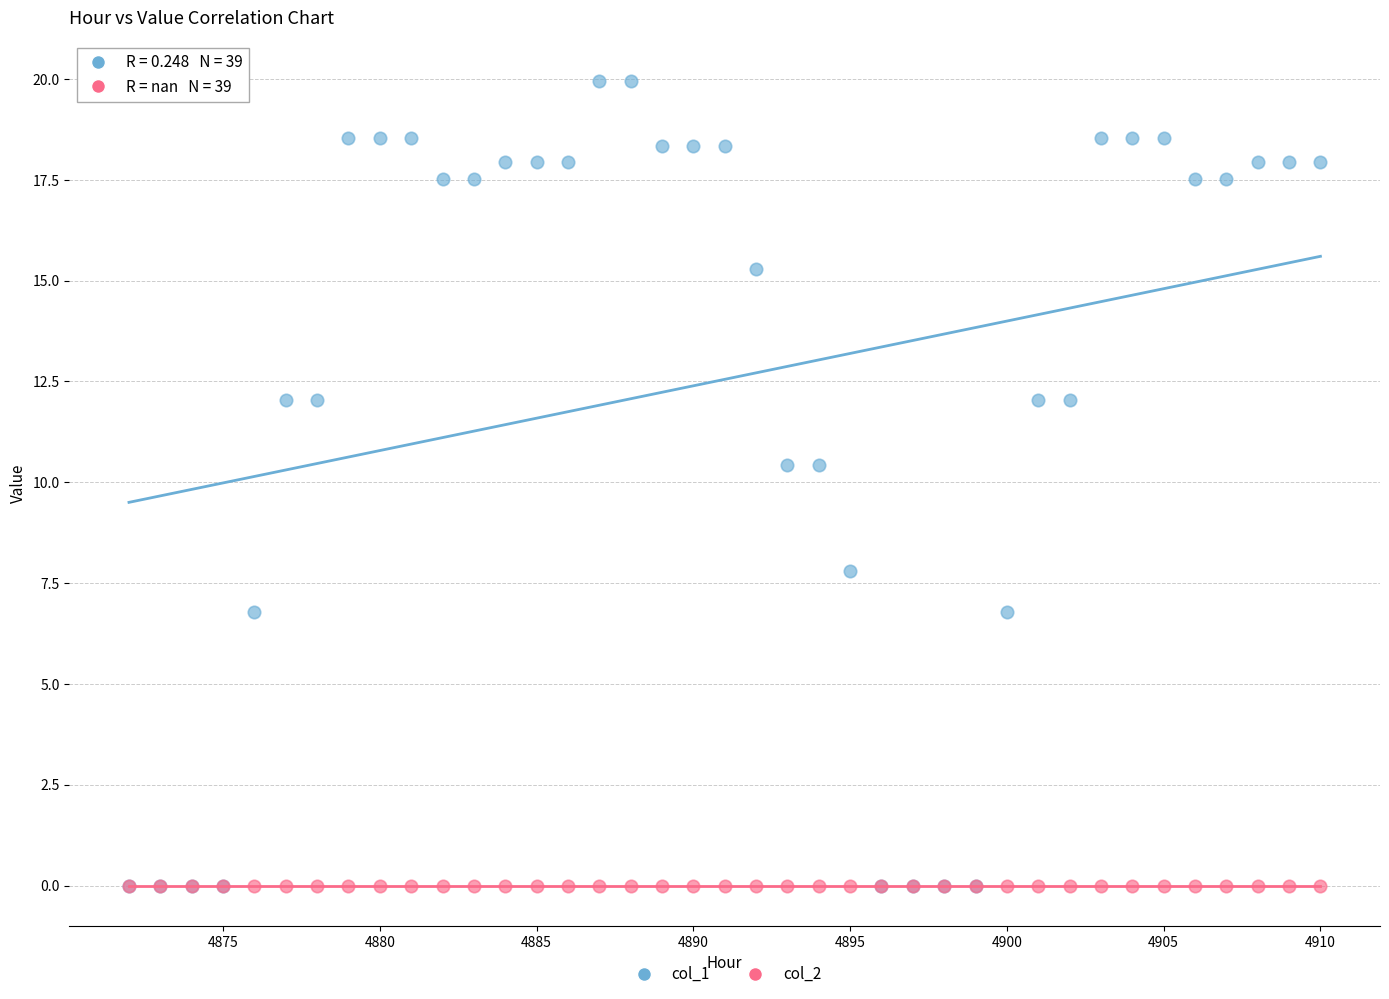

Across all series, what Y value is closest to 9?

7.8